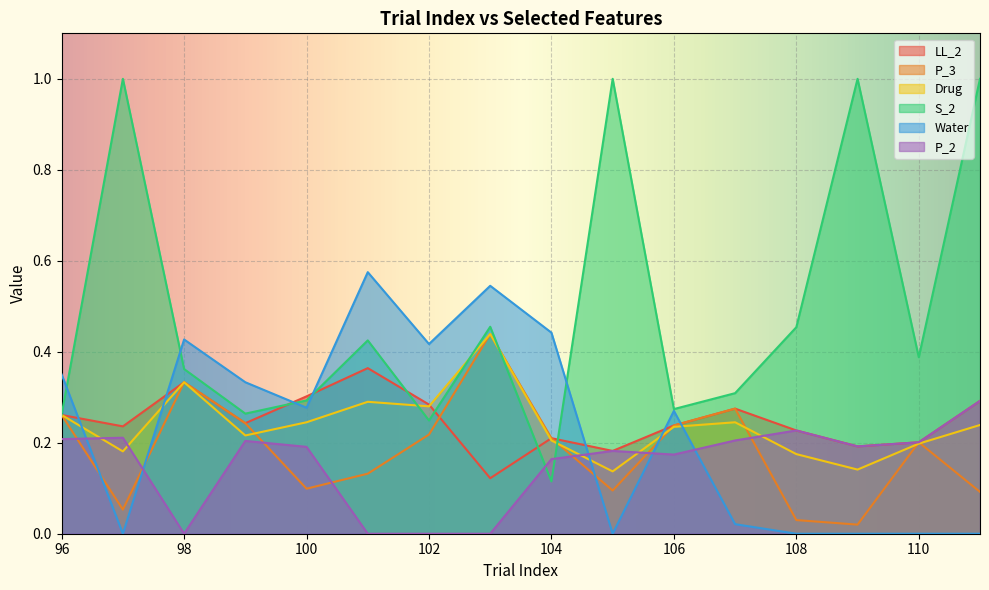

What is the difference between the highest and lowest values at 97?

1.0